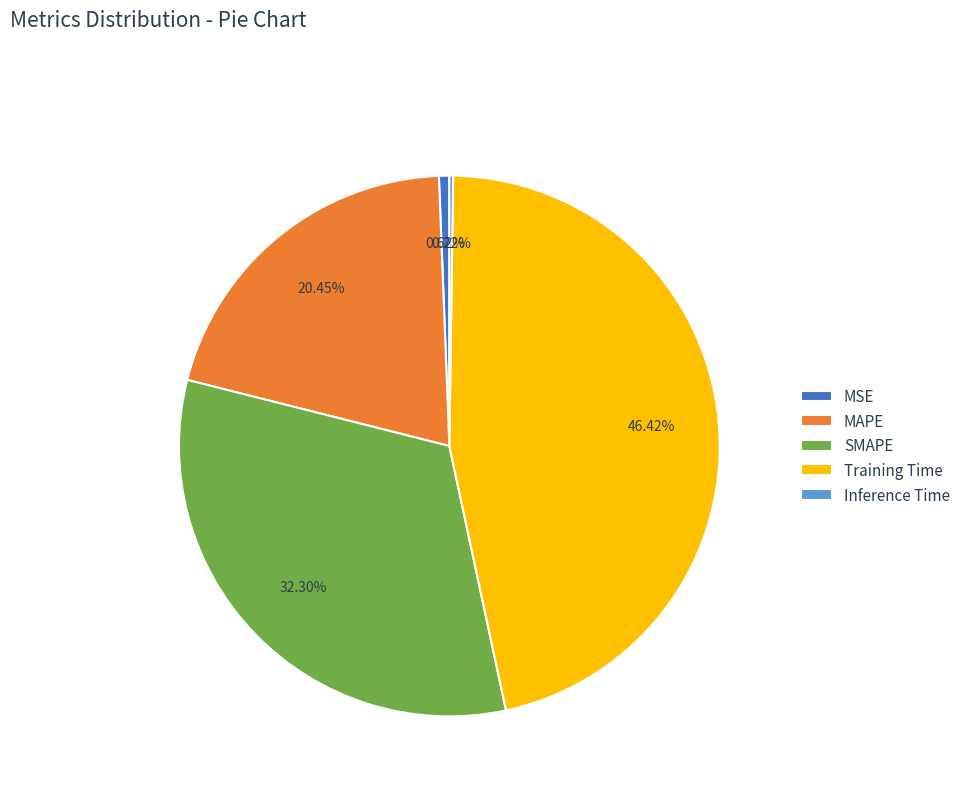

To the nearest percent, what portion does MSE represent?

1%